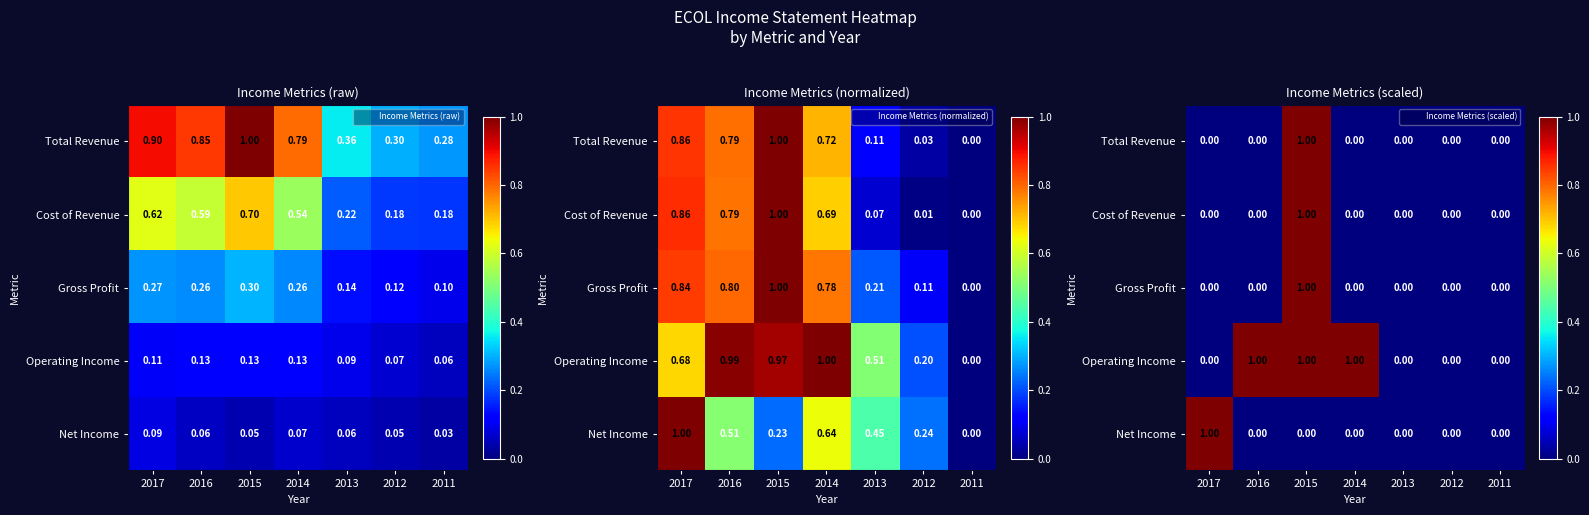

Read the Gross Profit value at 2015.

1